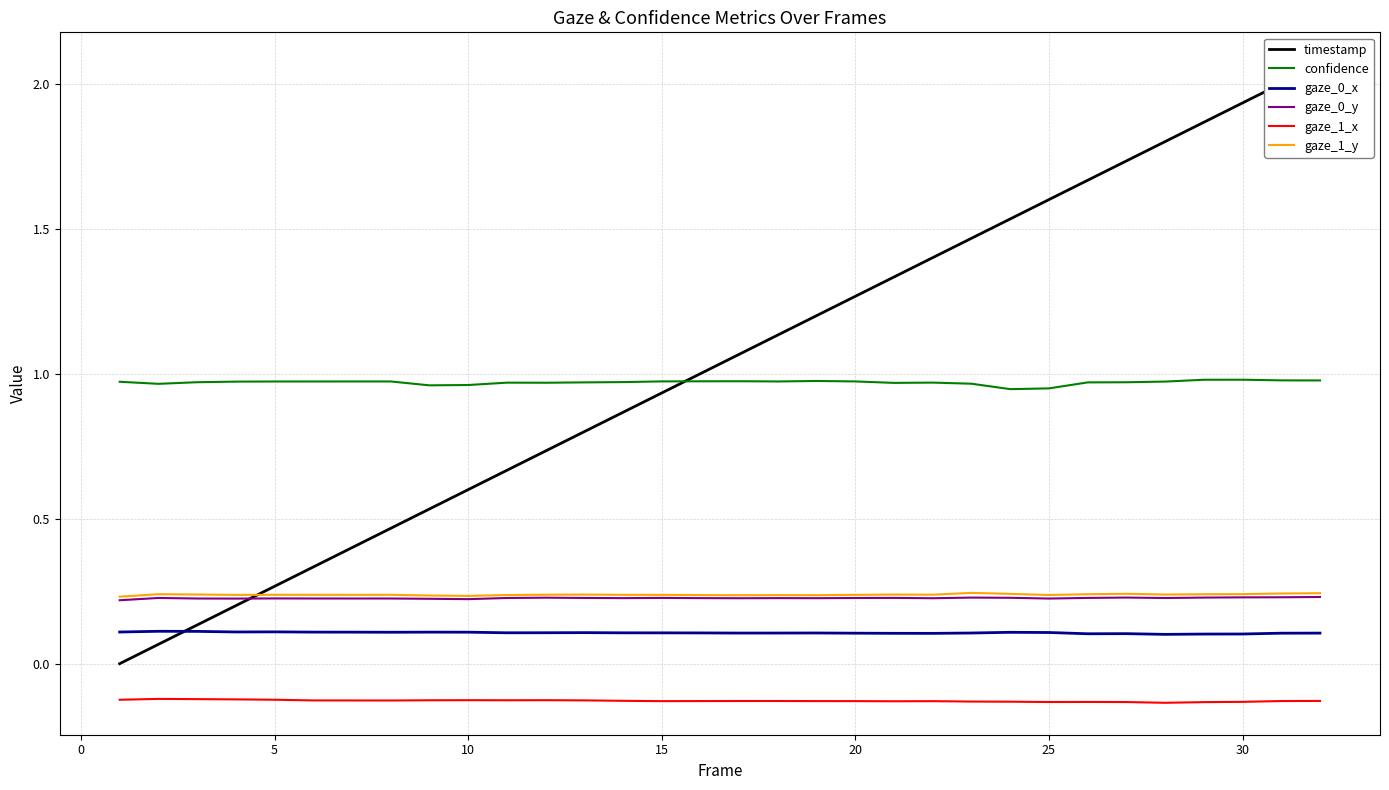

How many interior local valleys does the gaze_1_y series have?

8